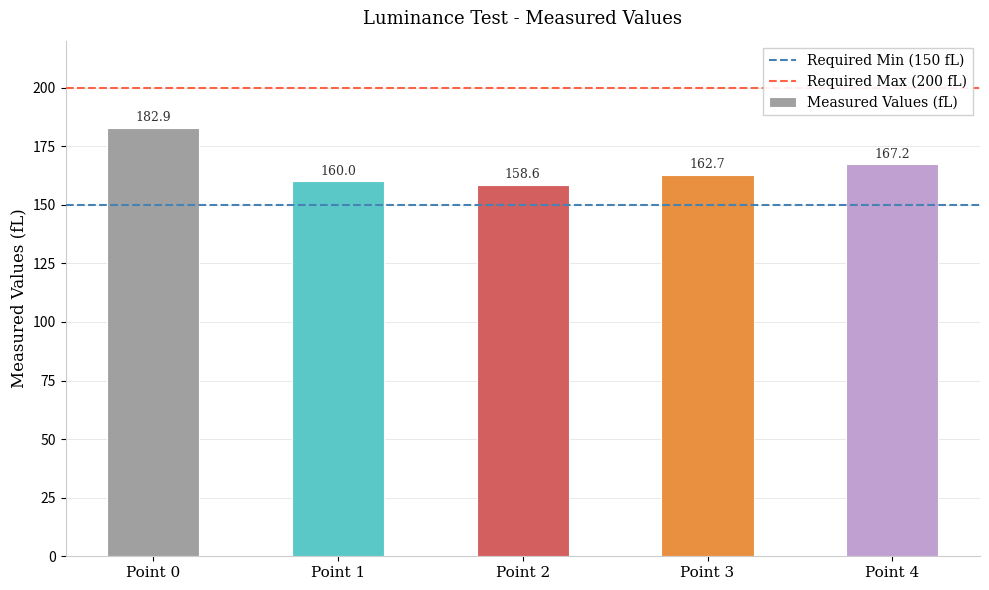

Is it true that the value at Point 2 is 76.2?

False